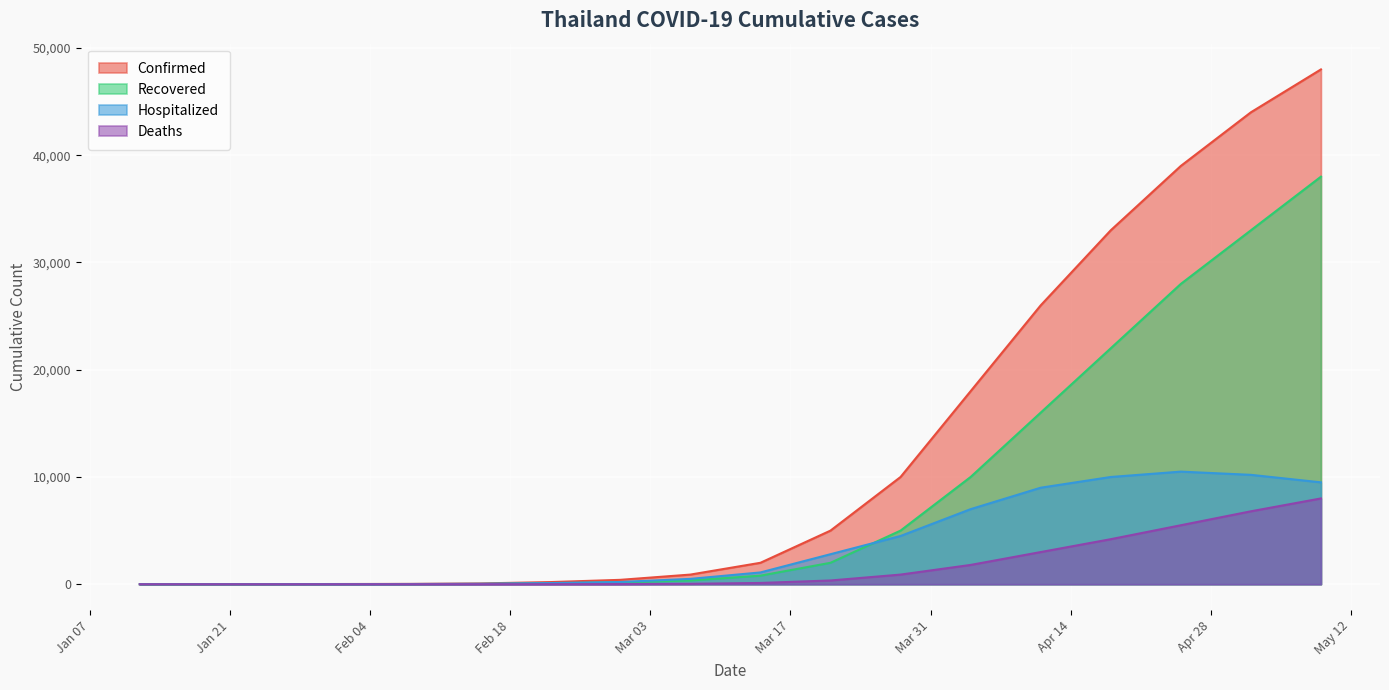

Is the value of Deaths at 04/18/2020 greater than the value of Recovered at 02/22/2020?

Yes